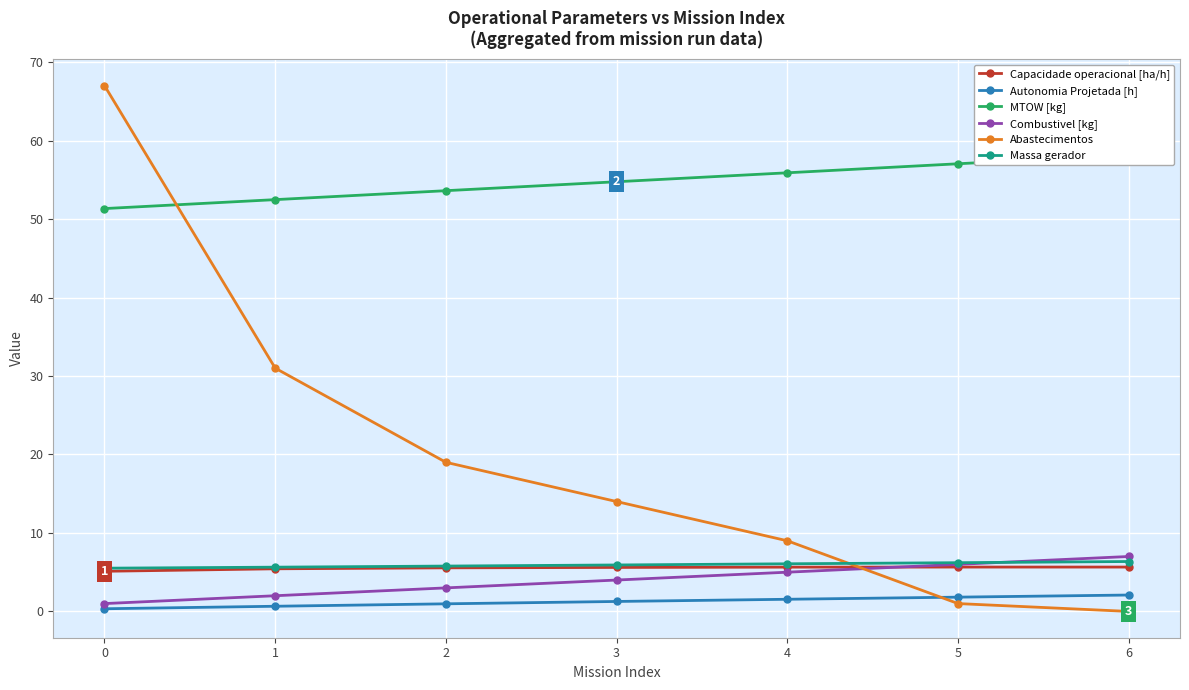

Between 3 and 4, which series saw the biggest shift?

Abastecimentos